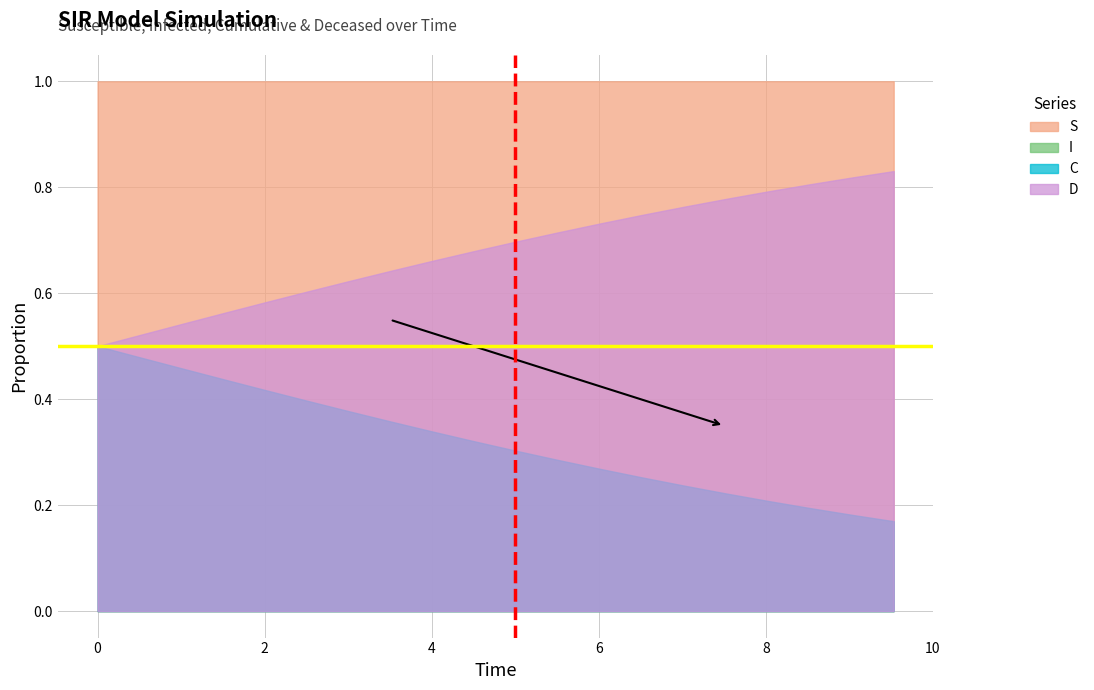

Which series has the widest spread of values?

C